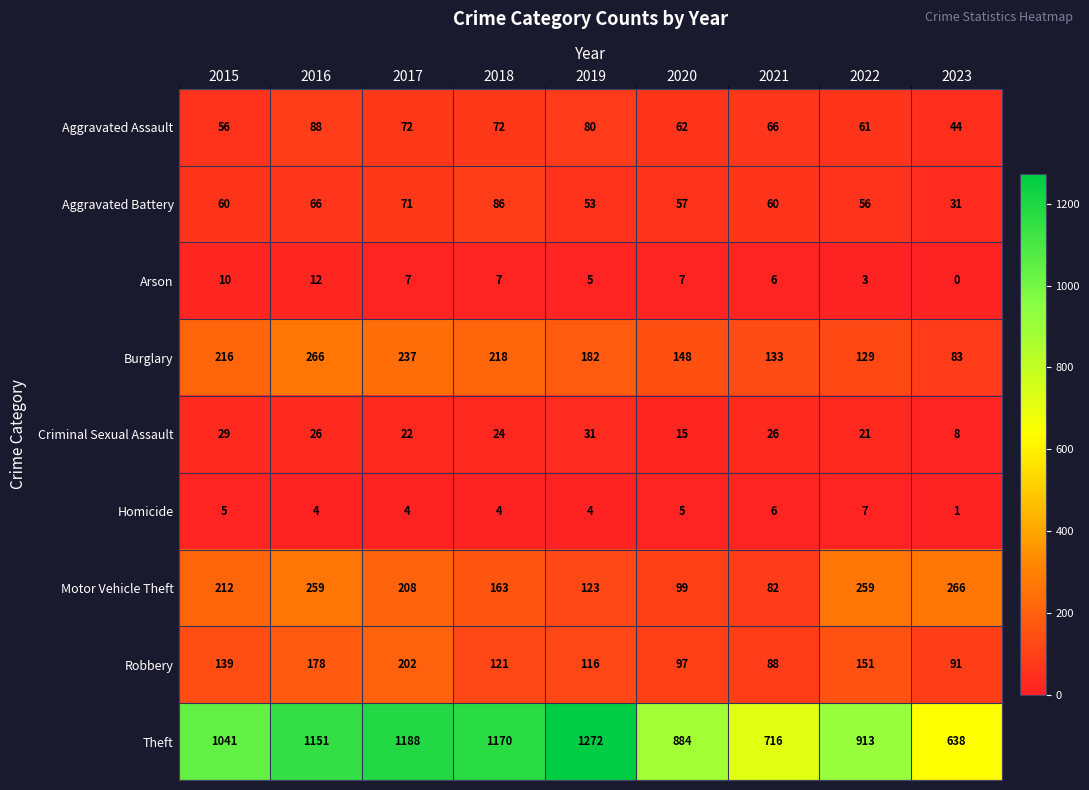

At how many categories does at least one series exceed 718?

7